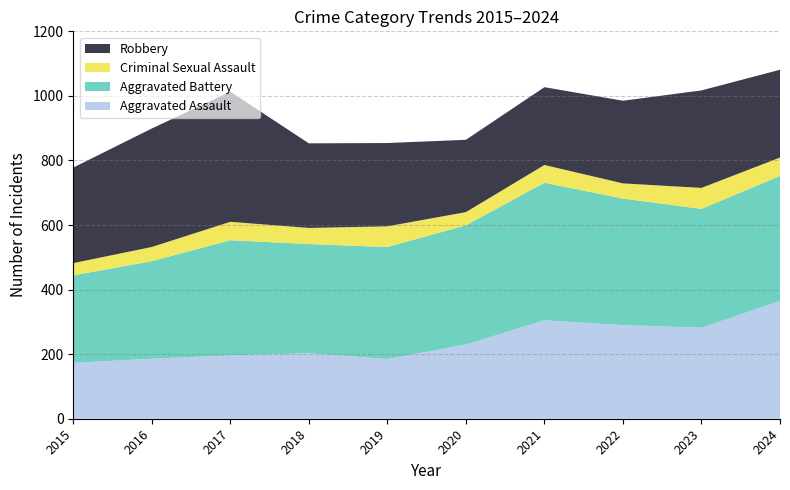

Reading left to right, transcribe all the data shown in this chart.

Aggravated Assault: 173	186	196	203	185	230	305	290	282	365
Aggravated Battery: 271	302	357	338	347	369	426	392	368	387
Criminal Sexual Assault: 38	44	57	50	64	41	55	47	65	57
Robbery: 296	367	403	262	258	224	241	256	302	272